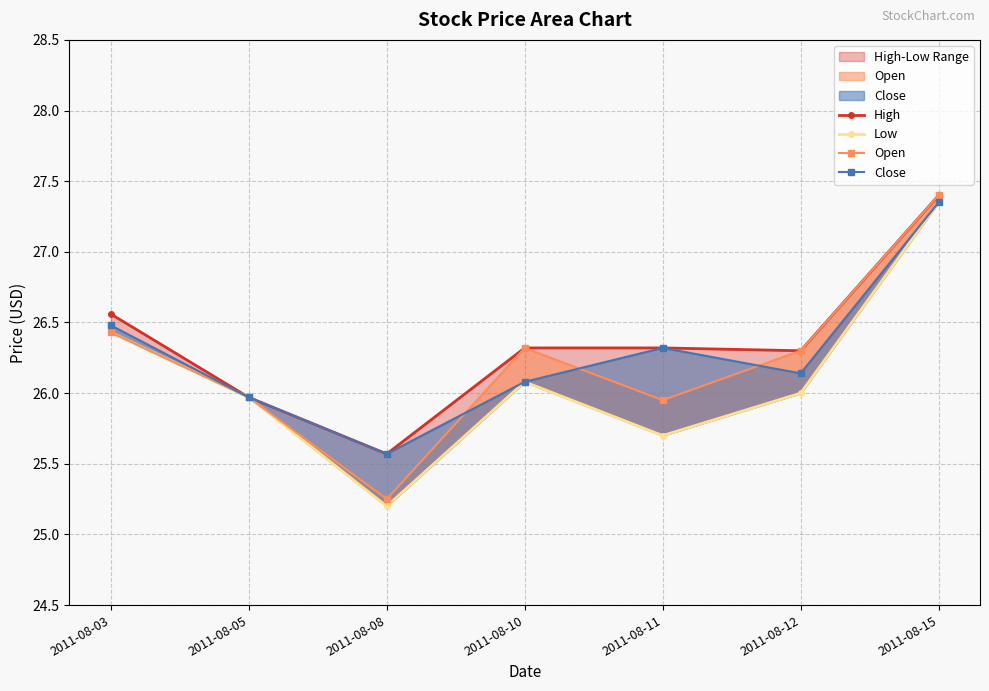

Where is the first local minimum for Low?

2011-08-08